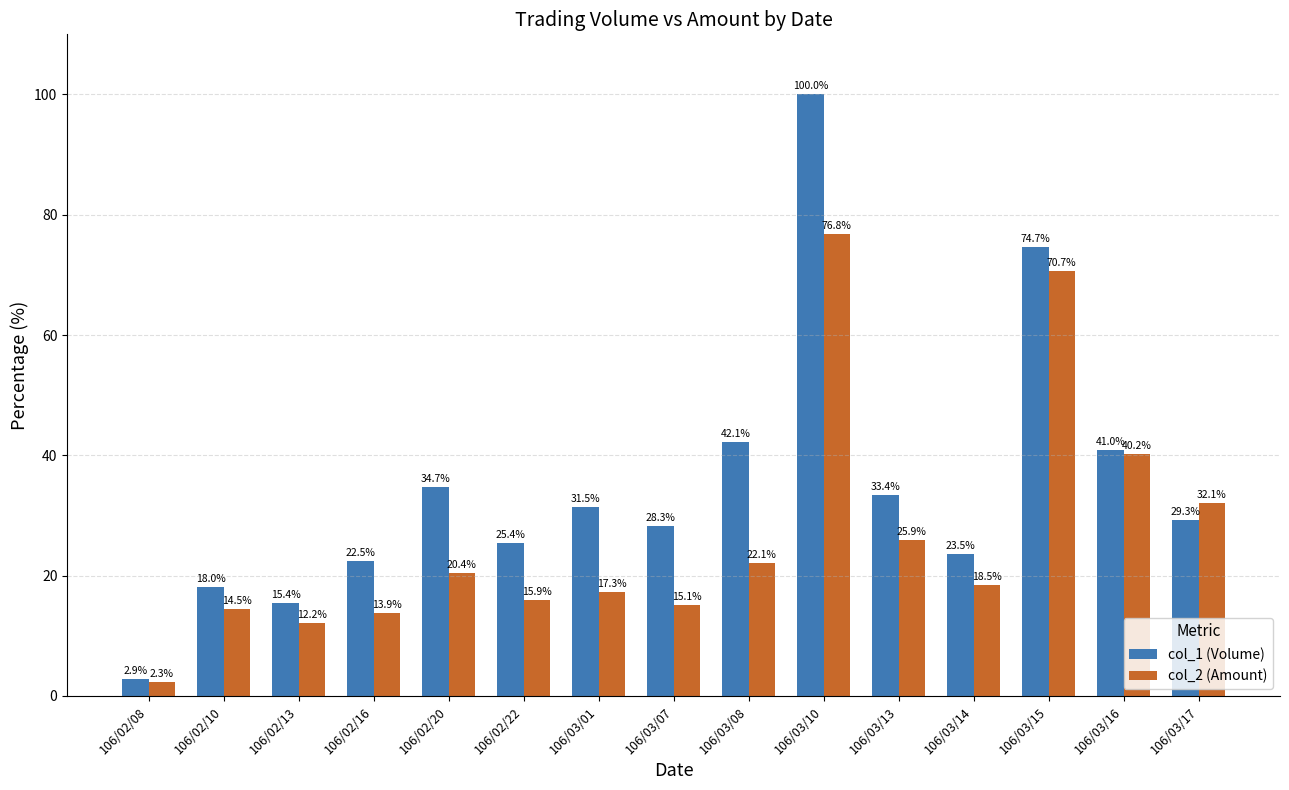

How many bars are there in total?

30